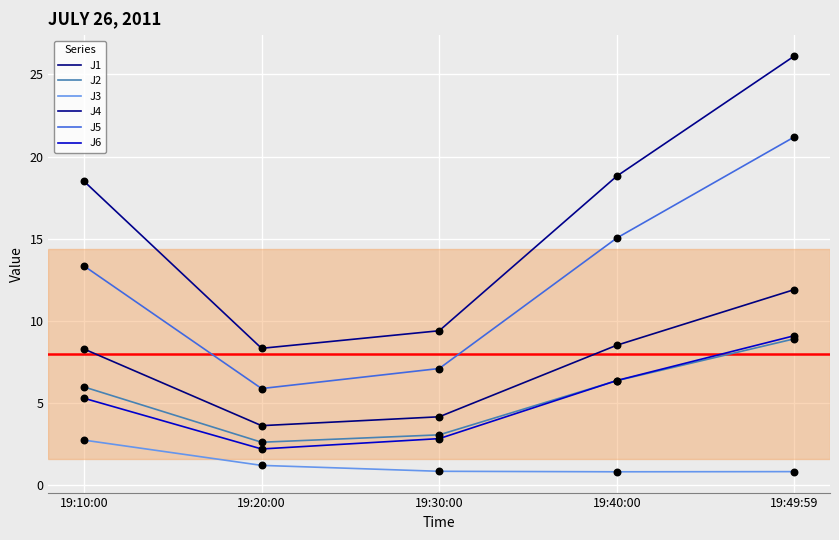

What is the total value across all series at 19:10:00?

54.1